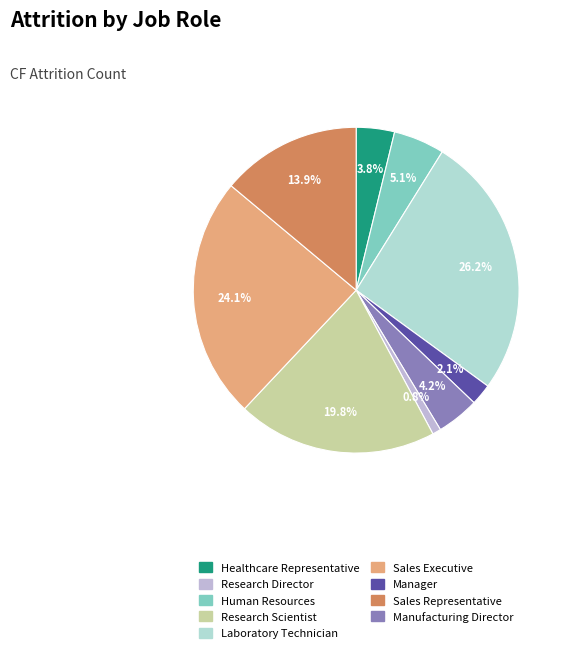

Does any single category account for the majority?

No